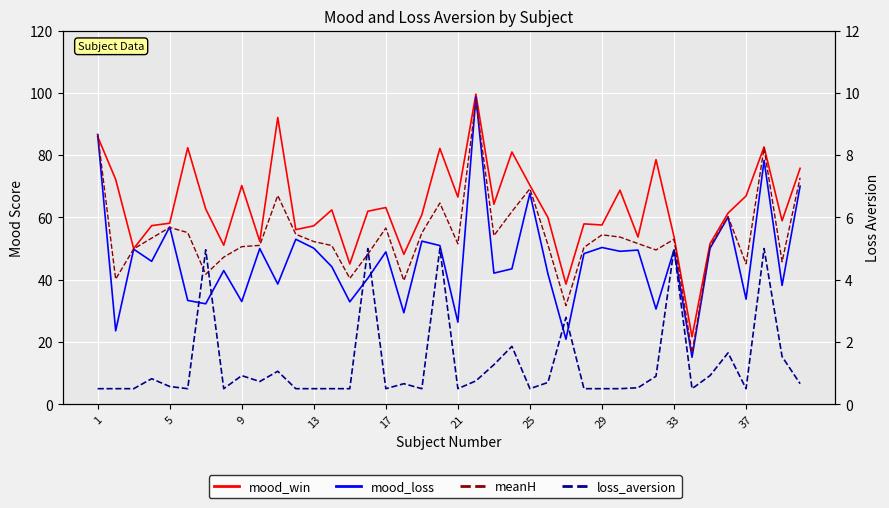

Is it true that loss_aversion equals 0.1 at 29?

False